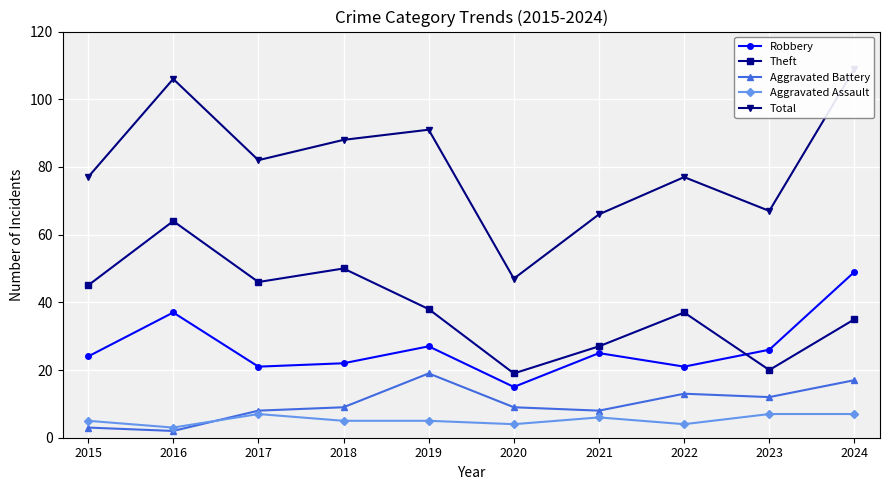

Is this an area chart (filled region under the line)?

No